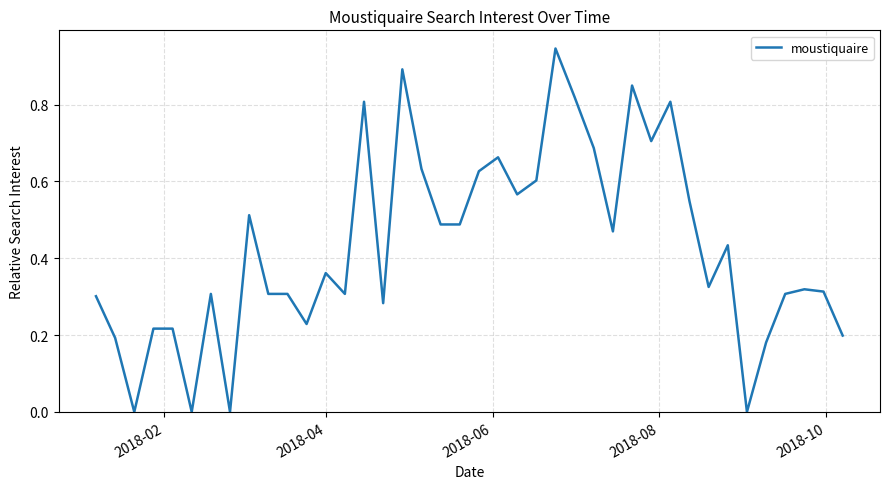

How many lines are shown in the chart?

1